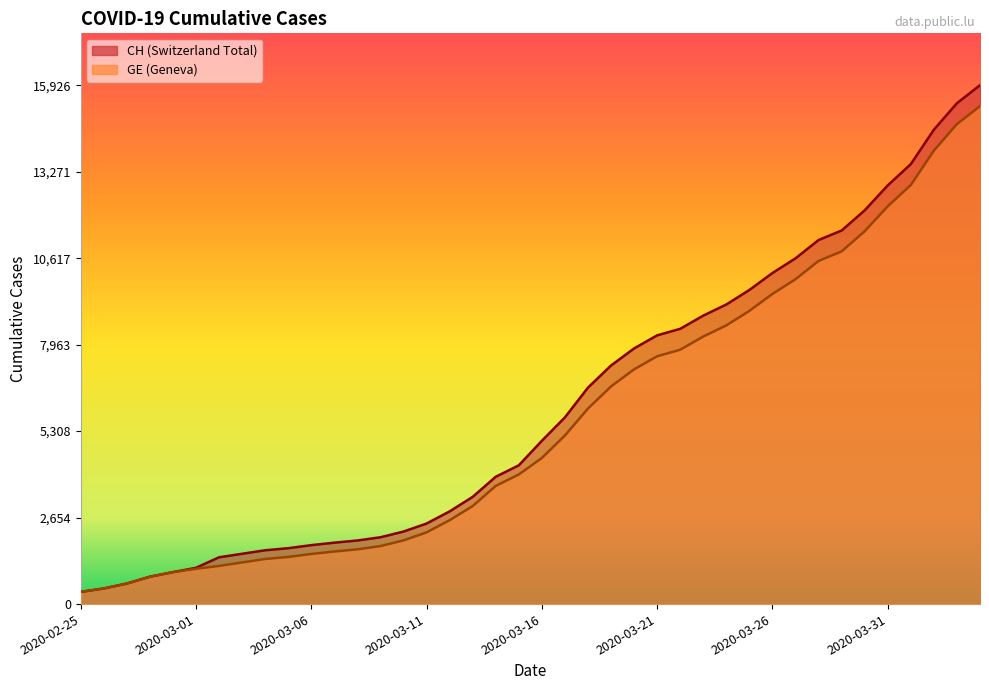

True or false: GE has more than 1 points higher than both neighbors.

False